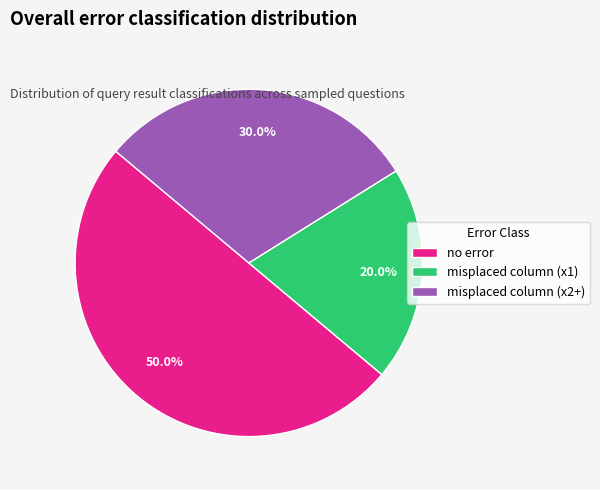

What portion of the pie excludes no error?

50.0%